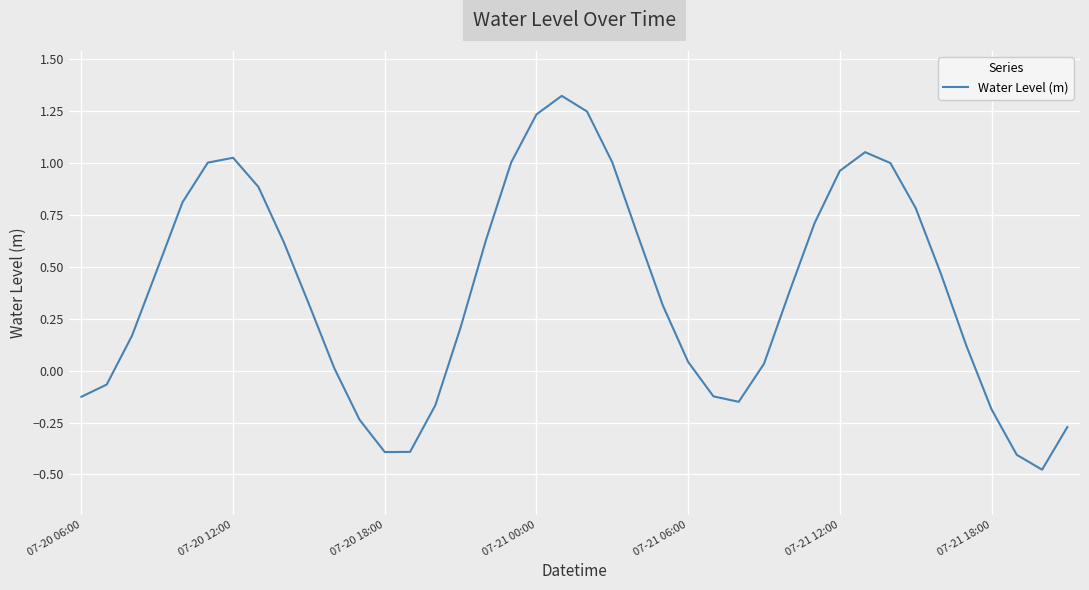

What is the difference between the maximum and minimum values?

1.8